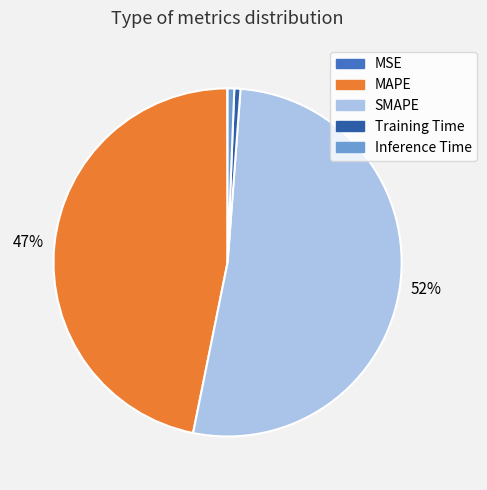

Is SMAPE the majority of the pie?

Yes